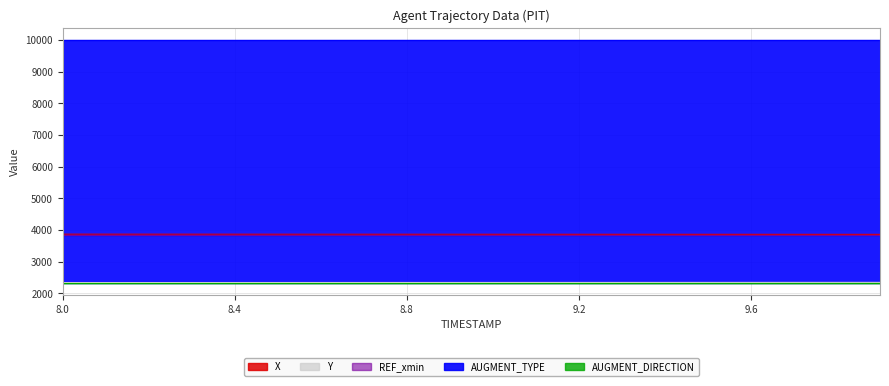

True or false: Y and X cross at least once.

False